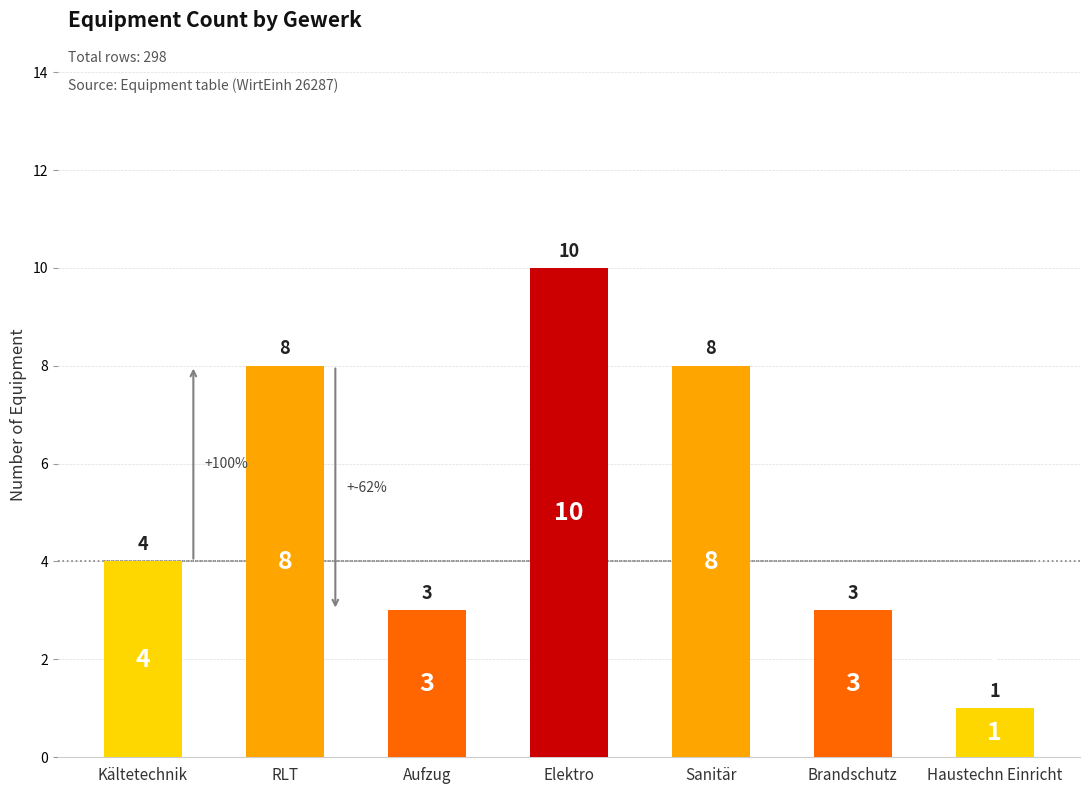

Approximately how many times larger is the value at Kältetechnik compared to Aufzug?

1.3